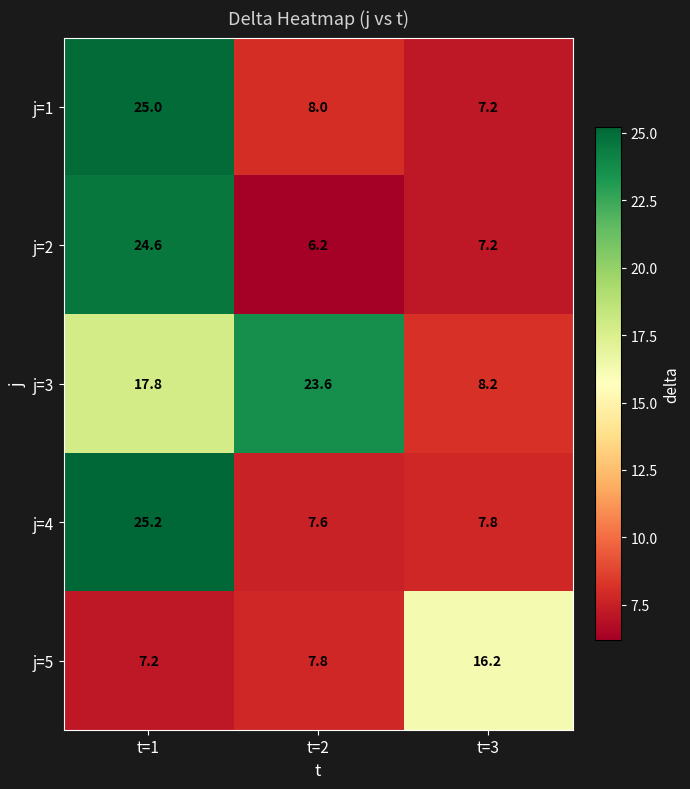

True or false: j=3 has a value of 8.2 at t=3.

True